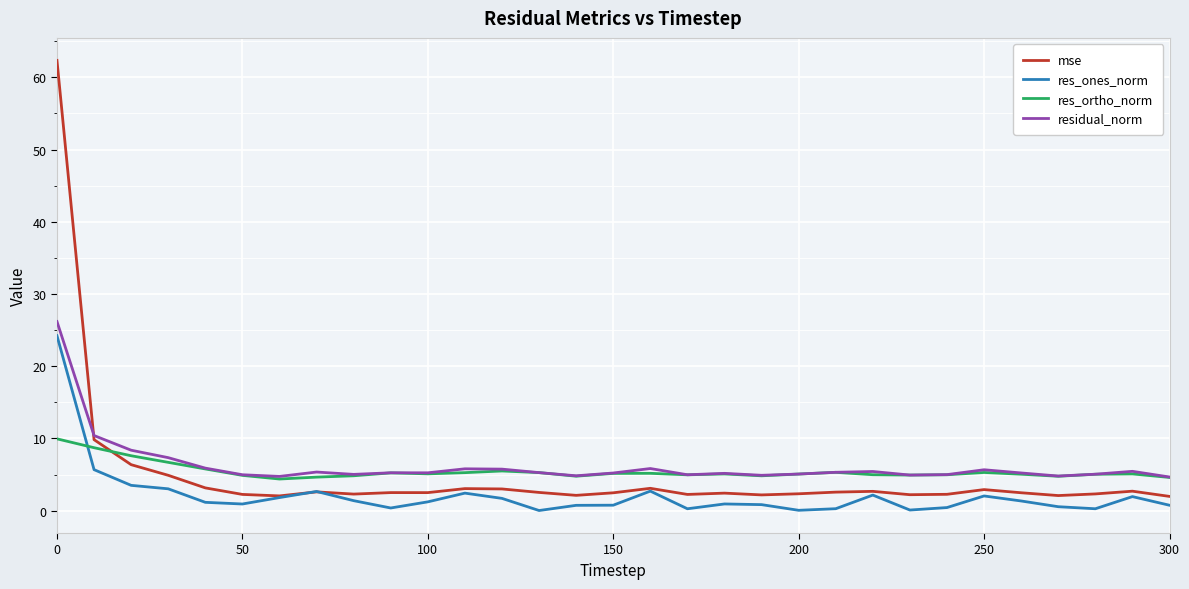

What is the maximum value shown in the chart?

62.4